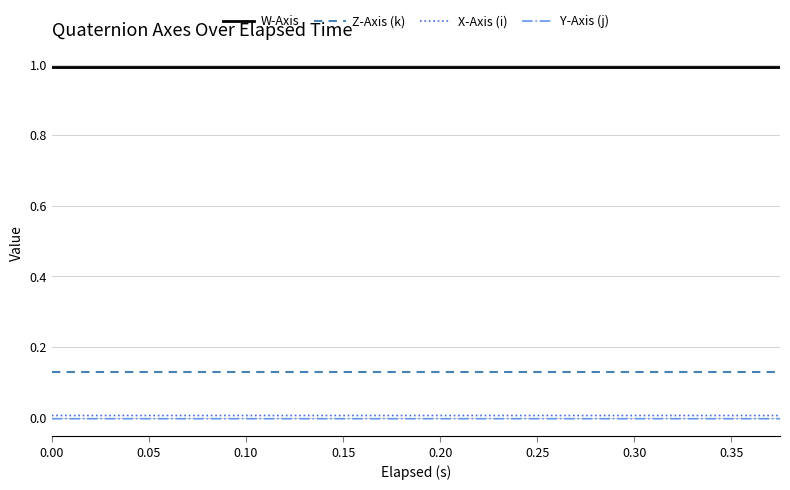

Count the number of data series in this chart.

4